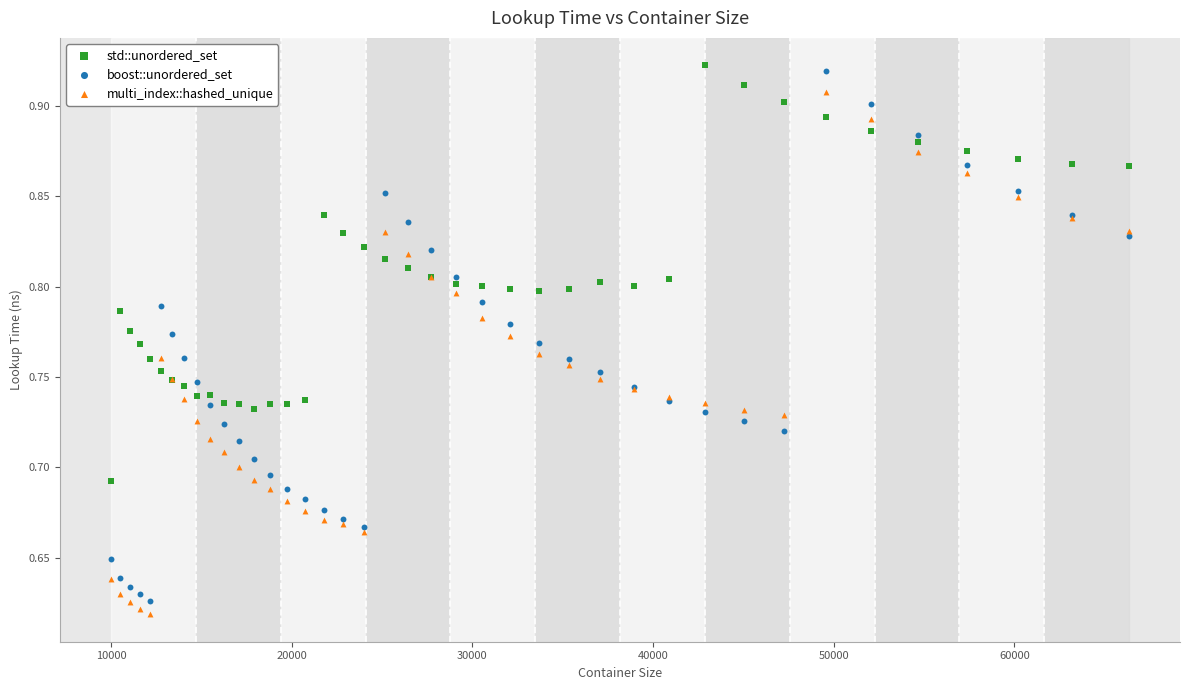

Which series contains the lowest Y value?

multi_index::hashed_unique